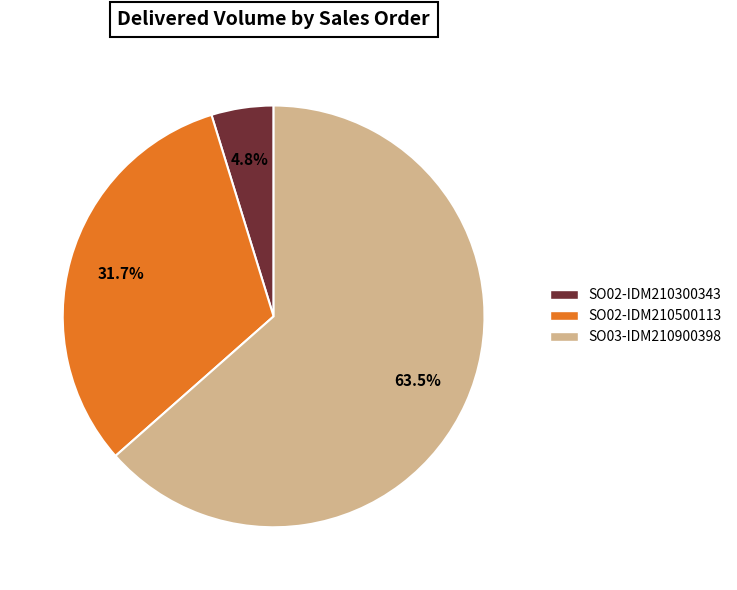

Approximately how many times larger is the value at SO03-IDM210900398 compared to SO02-IDM210500113?

2.0